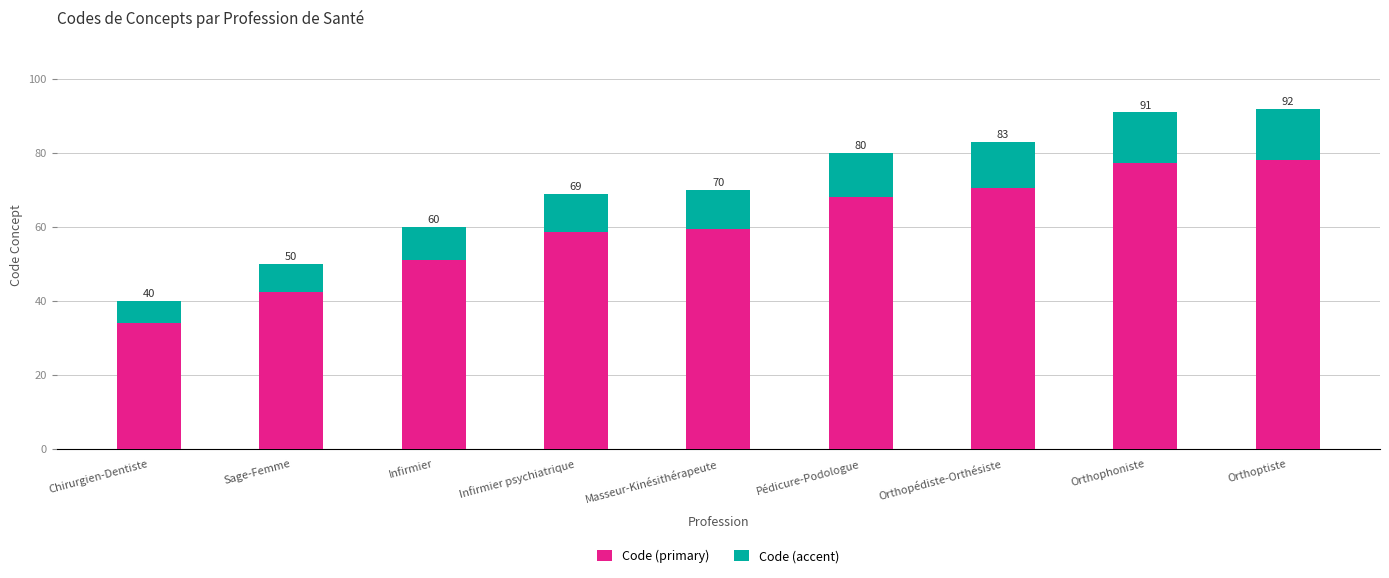

What are all the series names shown in the legend?

Code (primary), Code (accent)